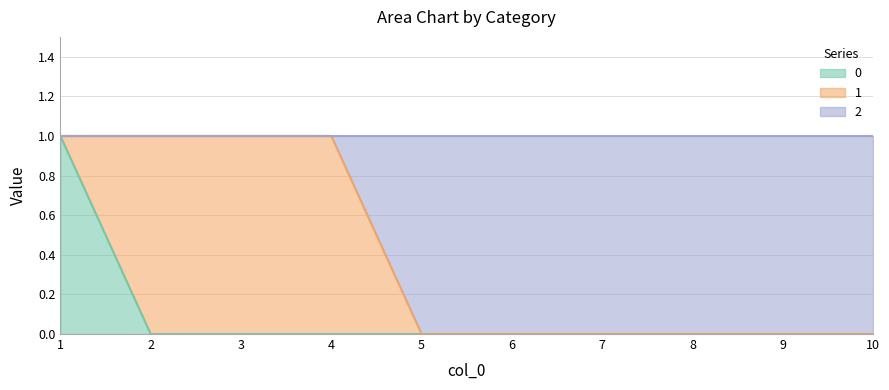

Which series has the largest total across all categories?

2